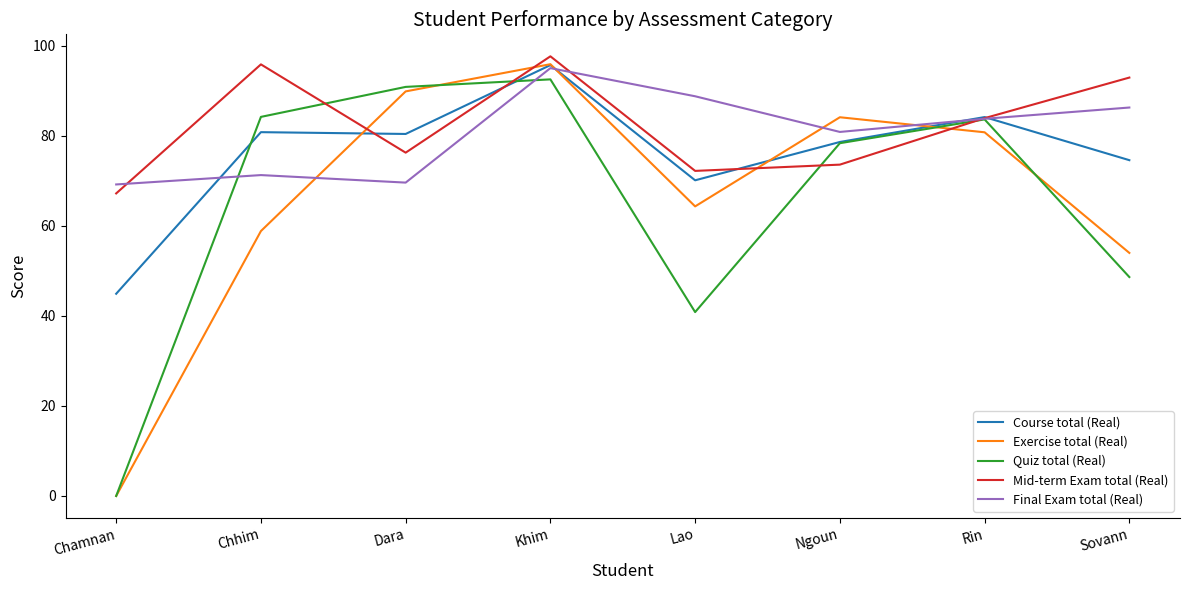

What position from the right is Dara?

6